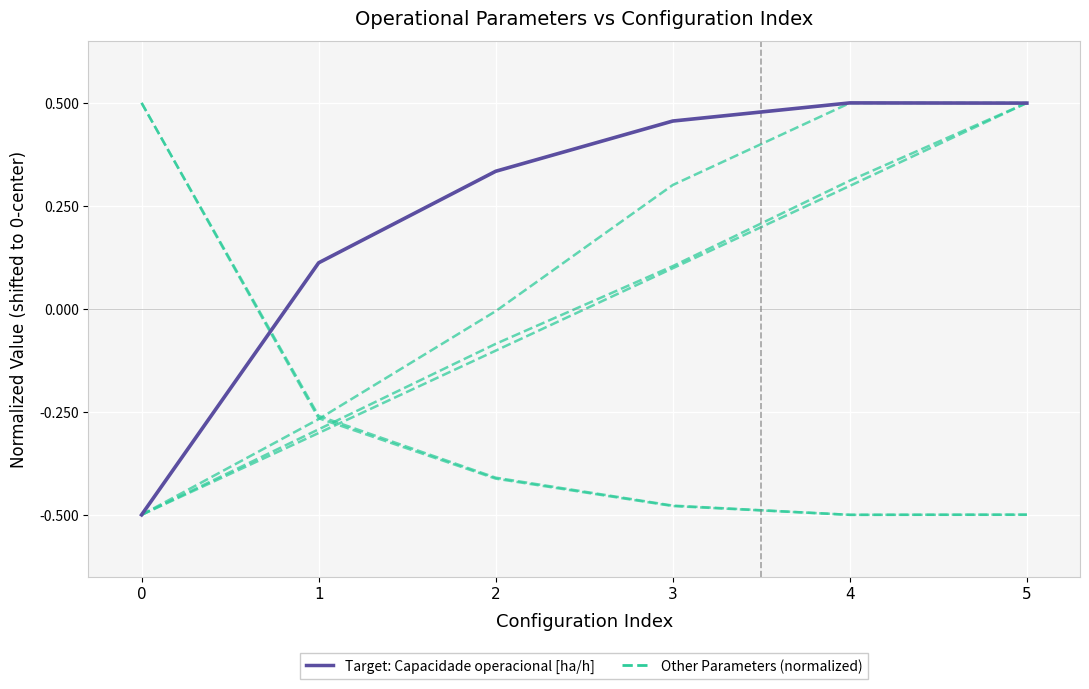

Does the chart have visible grid lines?

Yes